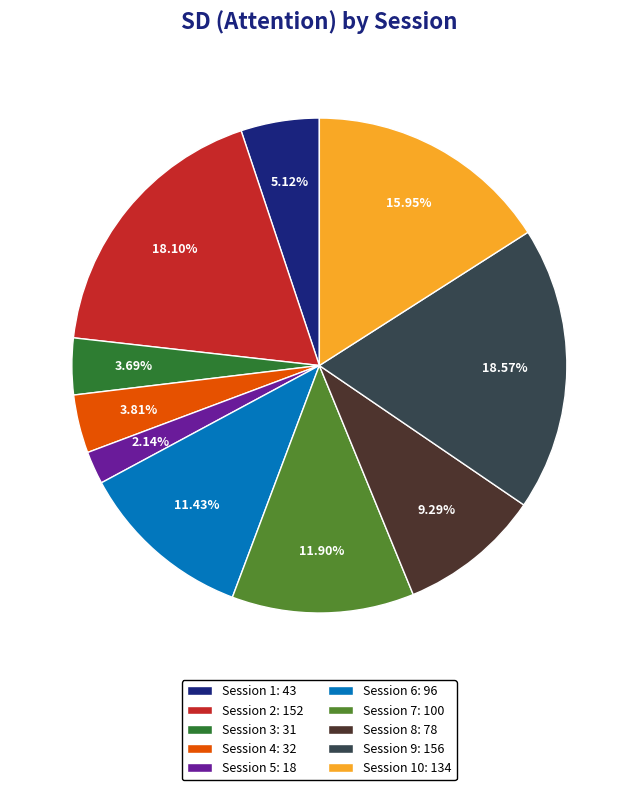

How many slices are in this pie chart?

10